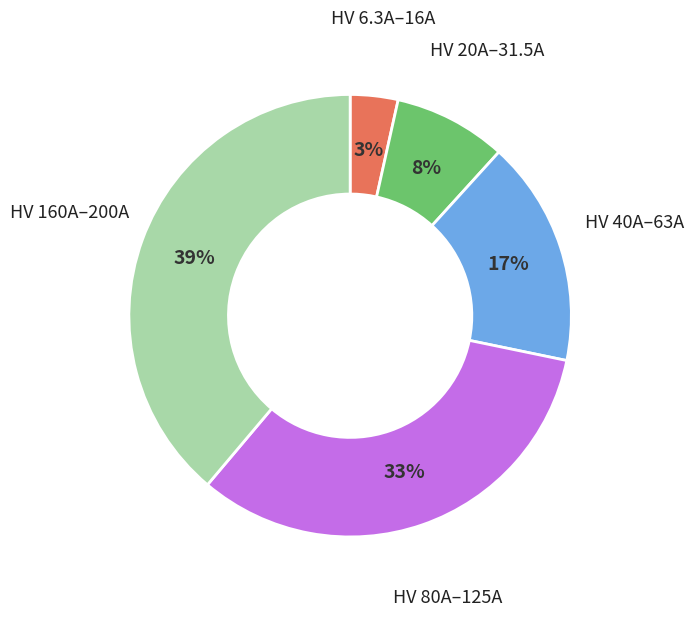

Is there any slice that represents more than half of the pie?

No